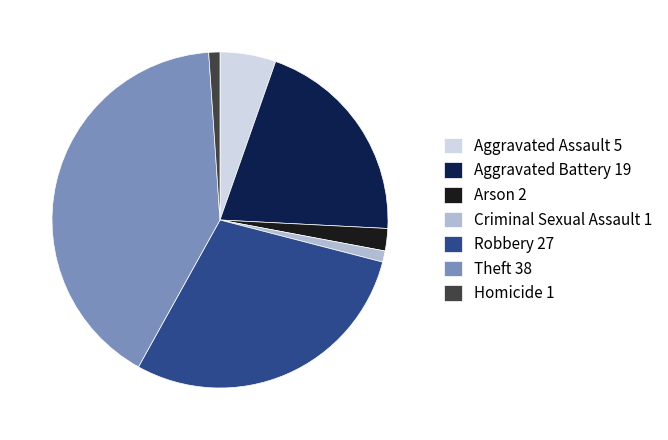

What is the largest slice in the pie chart?

Theft